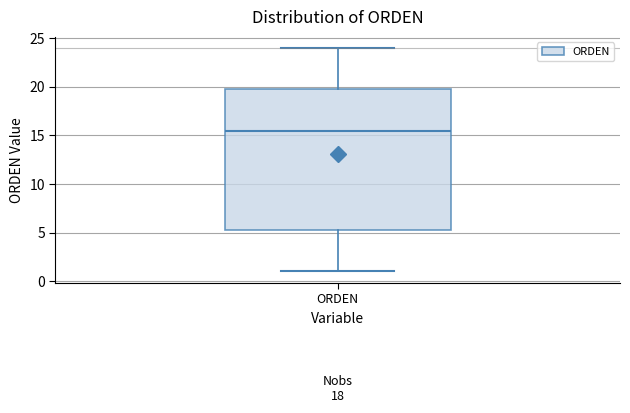

Transcribe this box plot: give where the median line is, the range the box spans, and where the two whiskers end, as read against the y-axis. The values are not printed on the chart, so give them approximately, as read against the axis.

median 15.5, box 5.5 to 20.0, whiskers 1.0 to 24.0